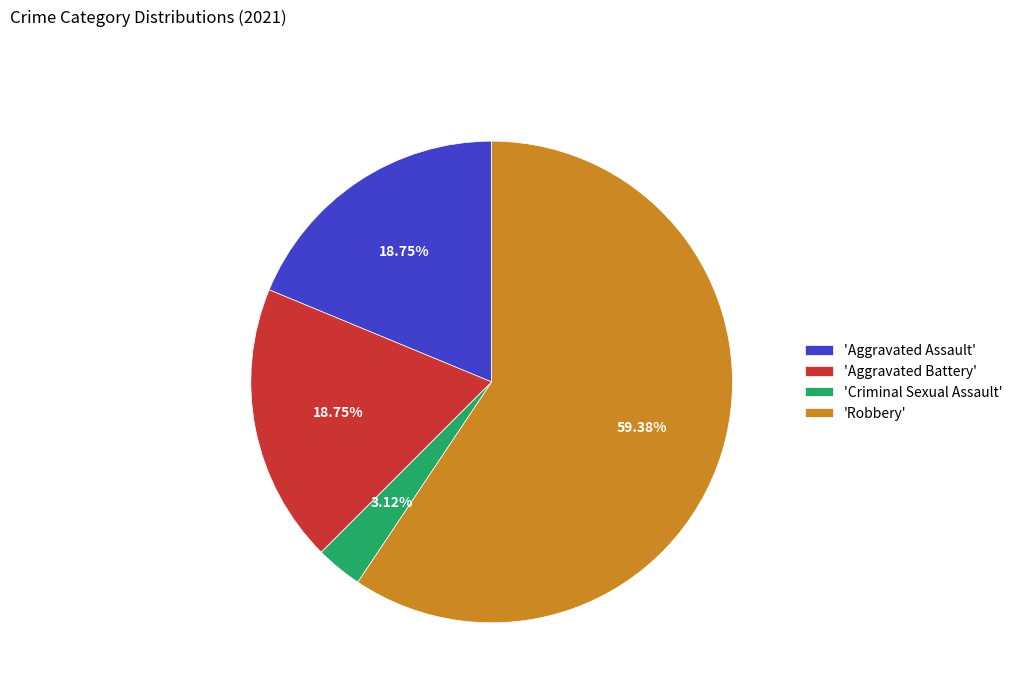

Do 'Robbery' and 'Criminal Sexual Assault' together represent more than half of the pie?

Yes